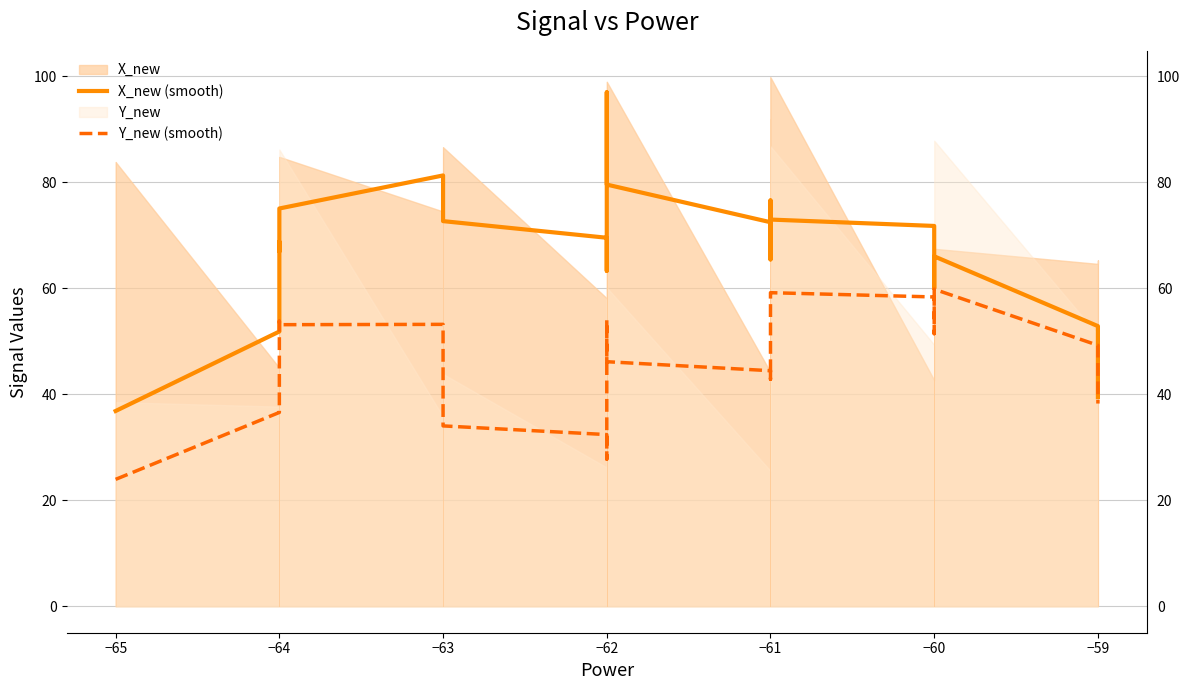

The X_new (smooth) series shows 18.6 at −61. True or false?

False